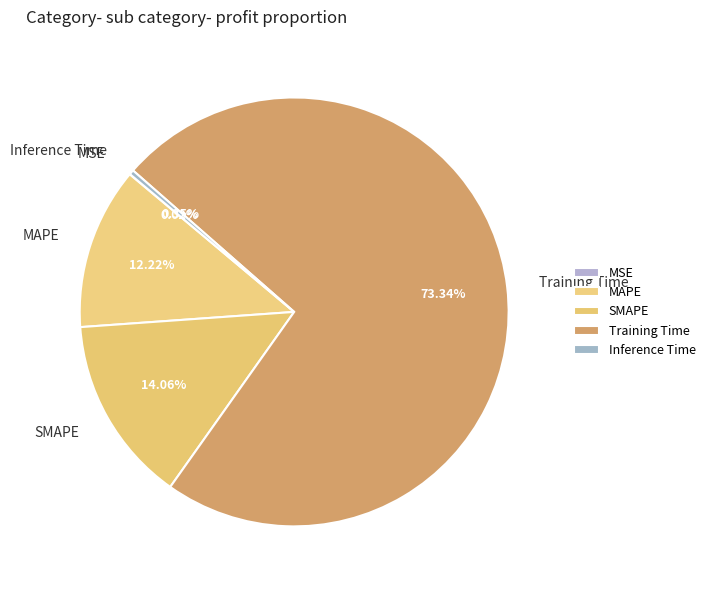

To the nearest percent, what percentage of the pie is Training Time?

73%